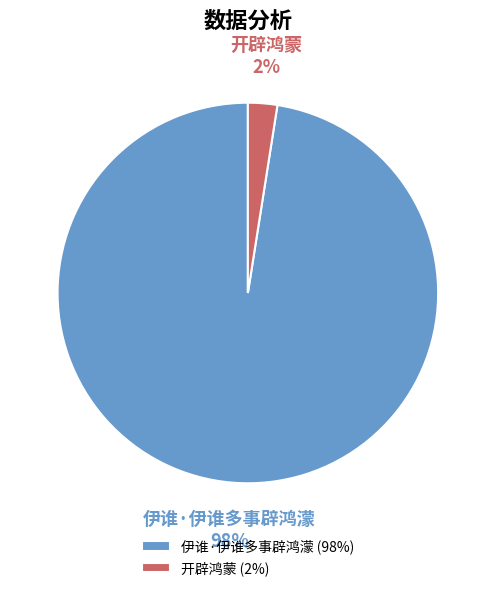

How many slices are in this pie chart?

2